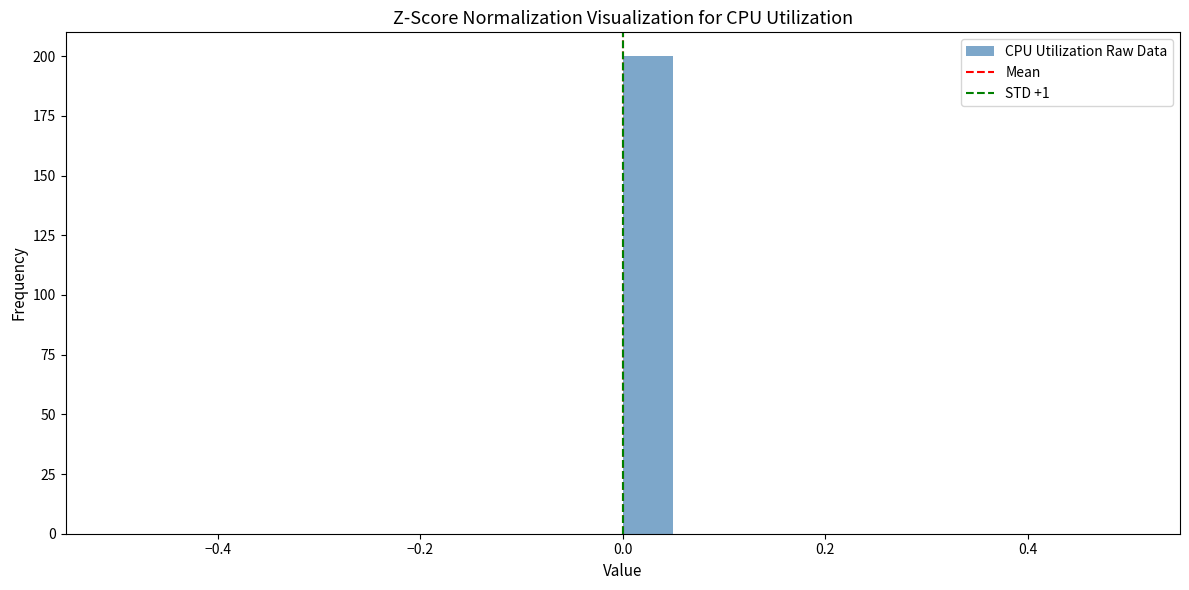

Around what value on the x-axis is the tallest bar? Give the approximate position of its centre, as read against the axis.

0.02